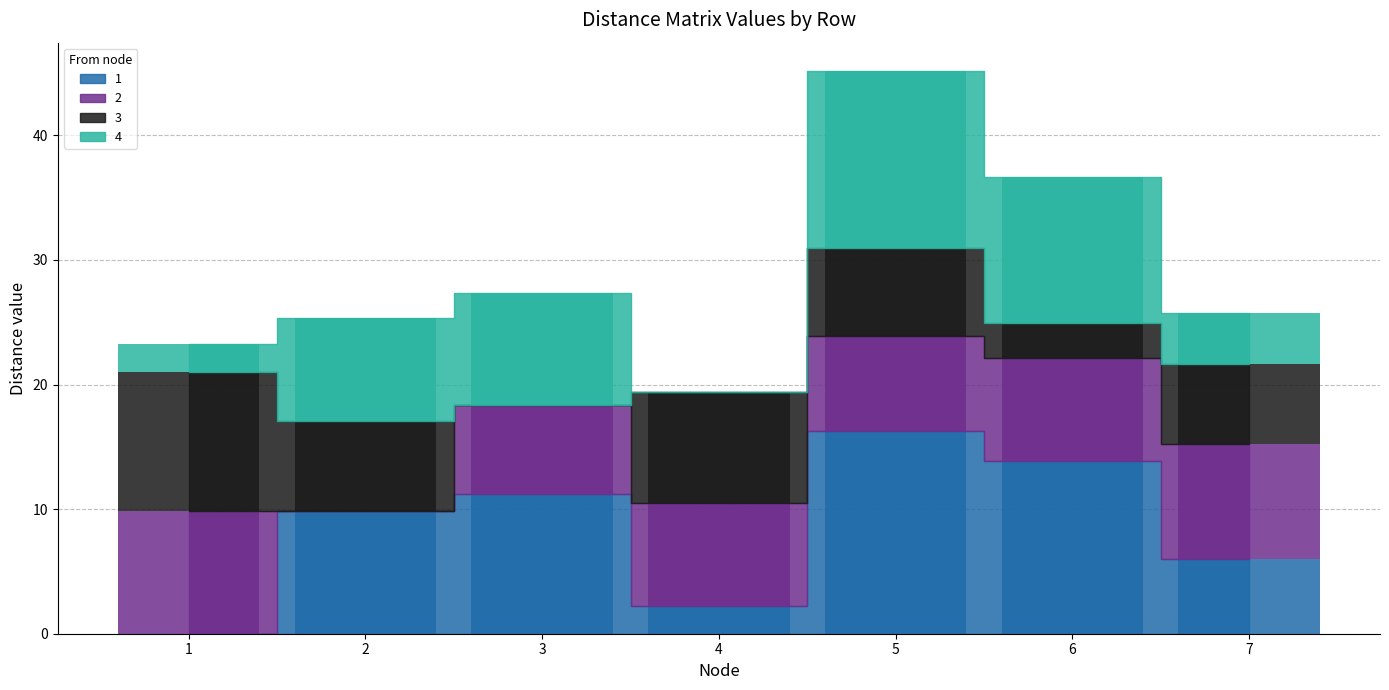

True or false: 2 has a value of 8.2 at 6.

True